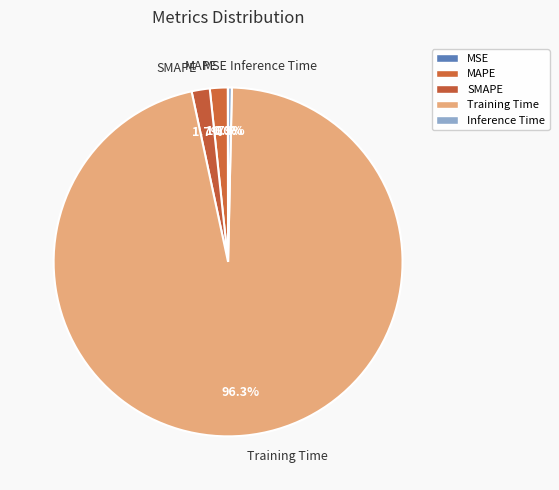

True or false: Training Time accounts for 87% of the total.

False